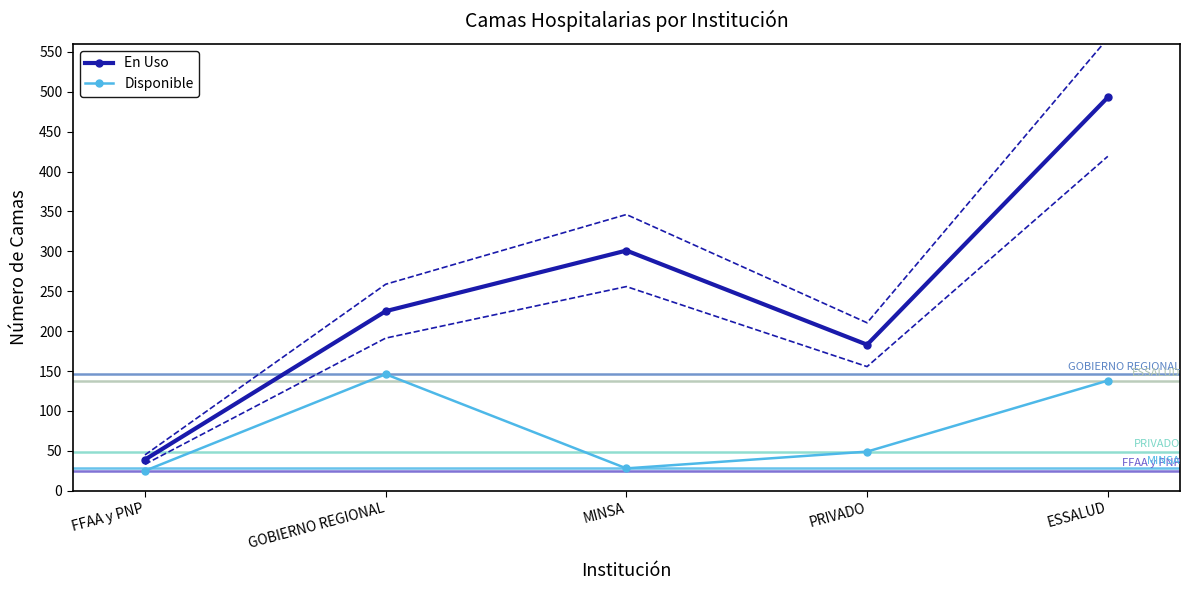

Reading right to left, transcribe all the data shown in this chart.

En Uso: ESSALUD=493.0	PRIVADO=183.0	MINSA=301.0	GOBIERNO REGIONAL=225.0	FFAA y PNP=39.0
Disponible: ESSALUD=138.0	PRIVADO=49.0	MINSA=28.0	GOBIERNO REGIONAL=146.0	FFAA y PNP=25.0
En Uso (upper CI): ESSALUD=567.0	PRIVADO=210.4	MINSA=346.1	GOBIERNO REGIONAL=258.8	FFAA y PNP=44.9
En Uso (lower CI): ESSALUD=419.1	PRIVADO=155.6	MINSA=255.8	GOBIERNO REGIONAL=191.2	FFAA y PNP=33.1